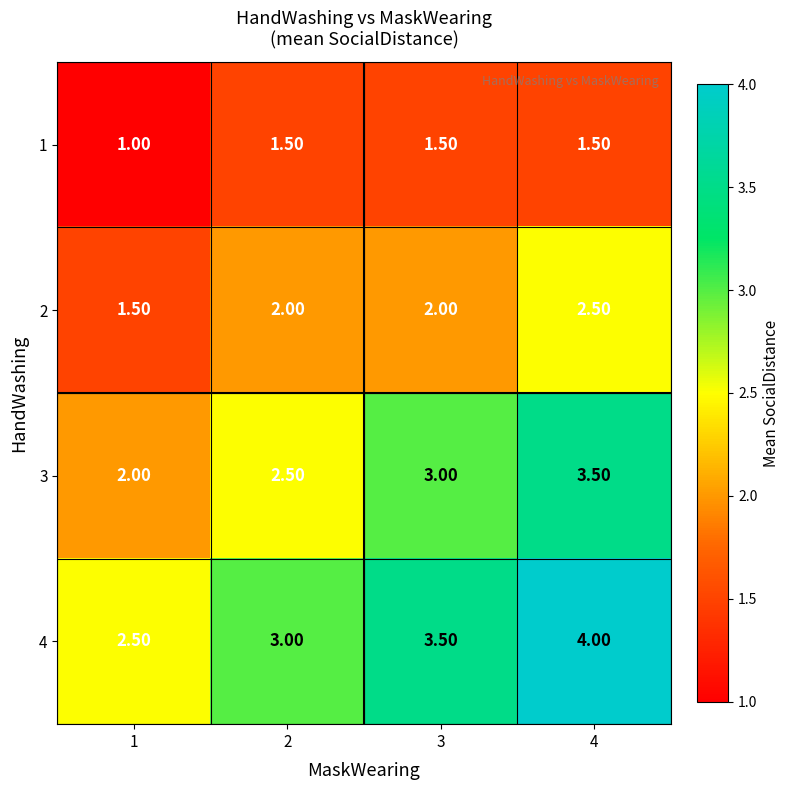

How many categories are shown in the chart?

4